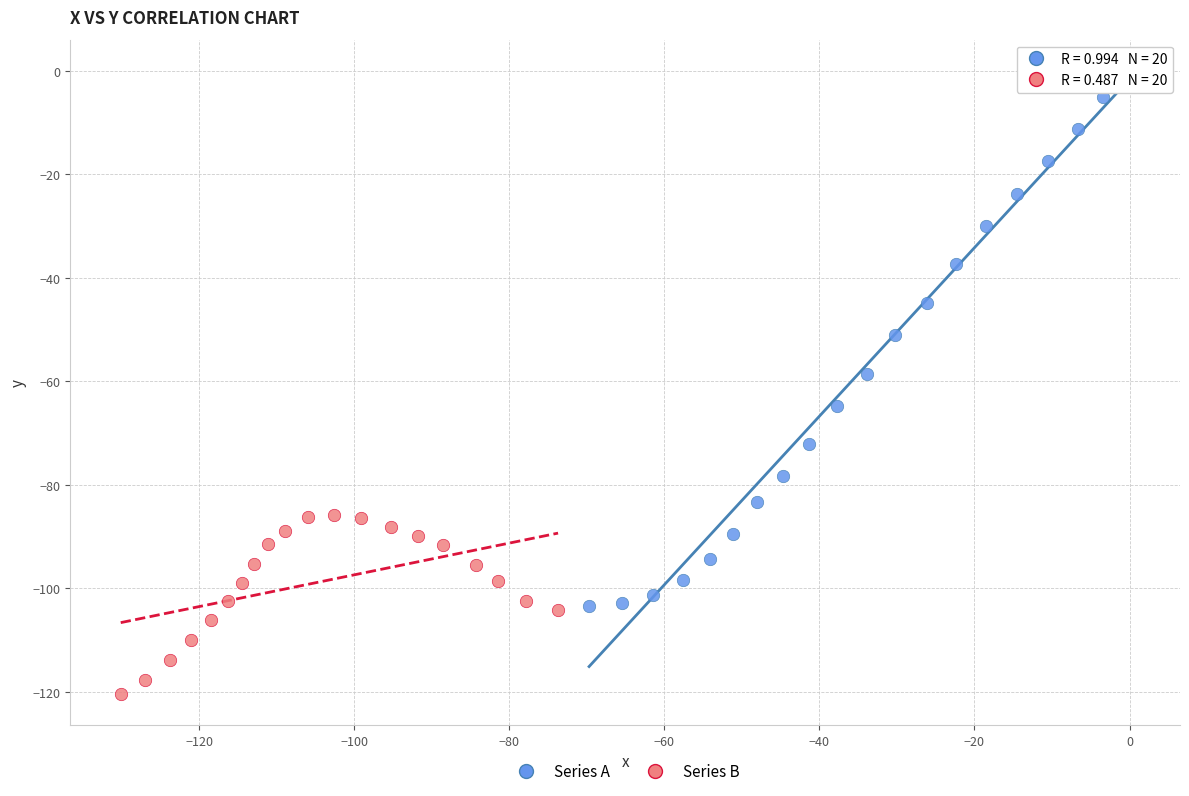

What are all the series names shown in the legend?

Series A, Series B